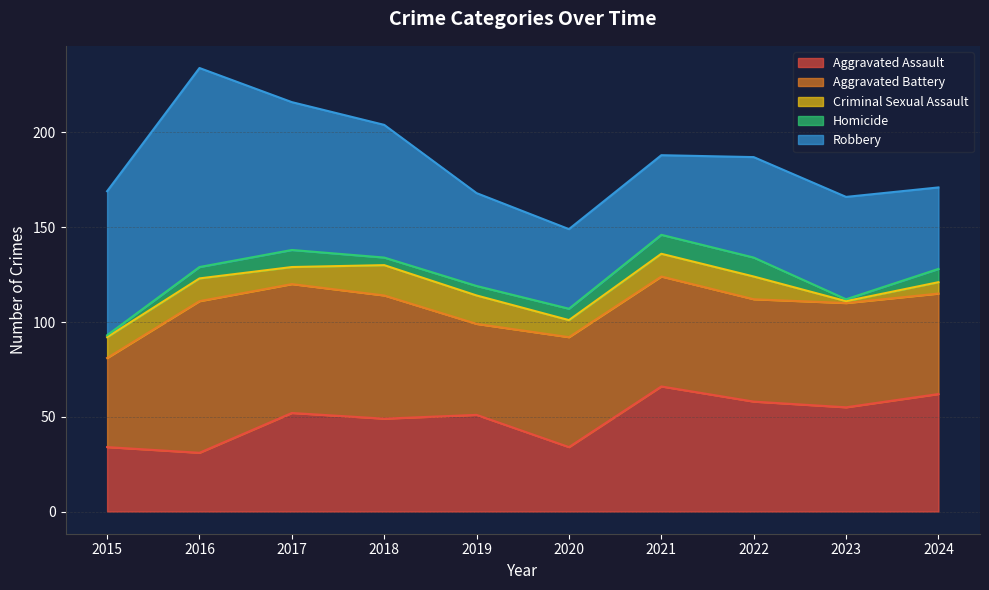

Reading left to right, transcribe all the data shown in this chart.

Aggravated Assault: 2015=34	2016=31	2017=52	2018=49	2019=51	2020=34	2021=66	2022=58	2023=55	2024=62
Aggravated Battery: 2015=47	2016=80	2017=68	2018=65	2019=48	2020=58	2021=58	2022=54	2023=55	2024=53
Criminal Sexual Assault: 2015=11	2016=12	2017=9	2018=16	2019=15	2020=9	2021=12	2022=12	2023=1	2024=6
Homicide: 2015=1	2016=6	2017=9	2018=4	2019=5	2020=6	2021=10	2022=10	2023=1	2024=7
Robbery: 2015=76	2016=105	2017=78	2018=70	2019=49	2020=42	2021=42	2022=53	2023=54	2024=43